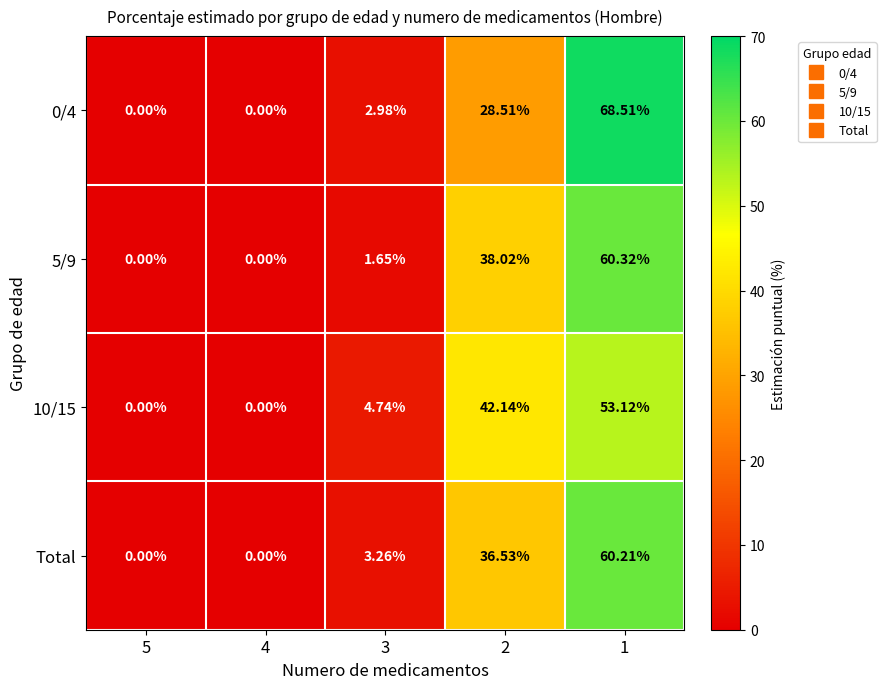

How many values in 0/4 are above zero?

3